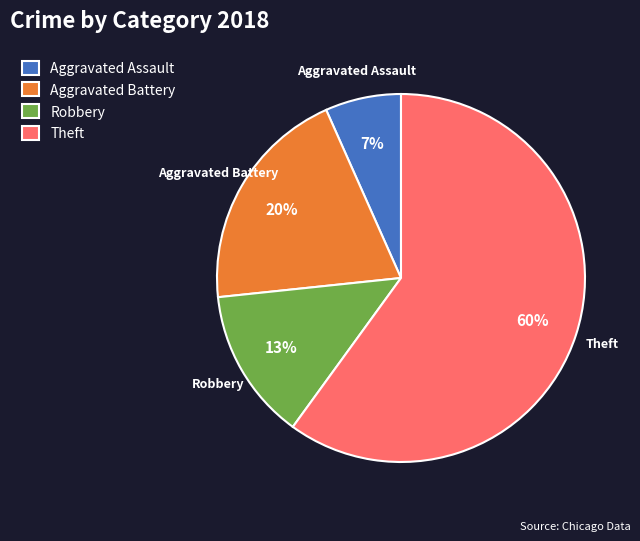

How many slices are in this pie chart?

4